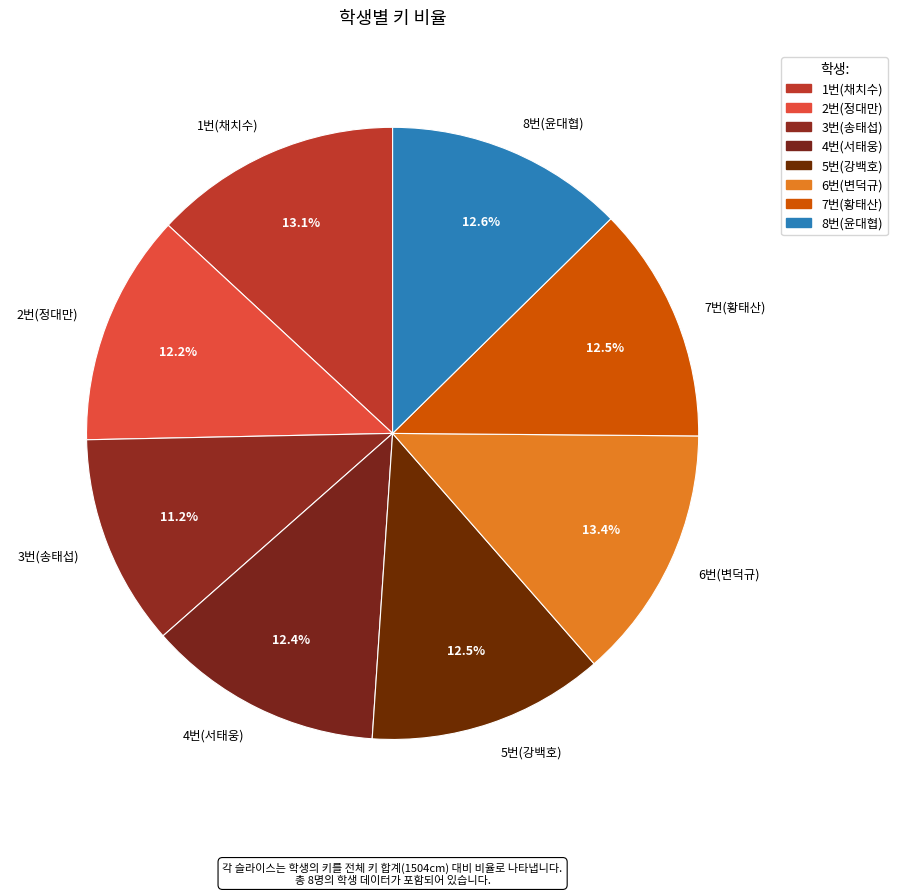

Count the number of slices in the pie.

8